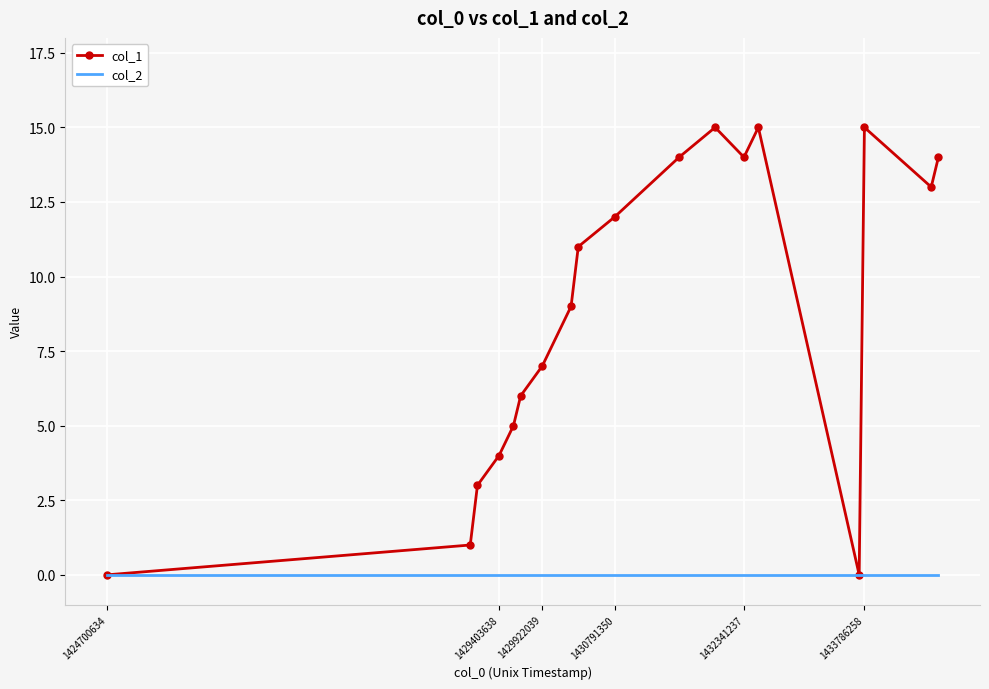

Reading left to right, transcribe all the data shown in this chart.

col_1: 0	1	3	4	5	6	7	9	11	12	14	15	14	15	0	15	13	14
col_2: 0	0	0	0	0	0	0	0	0	0	0	0	0	0	0	0	0	0